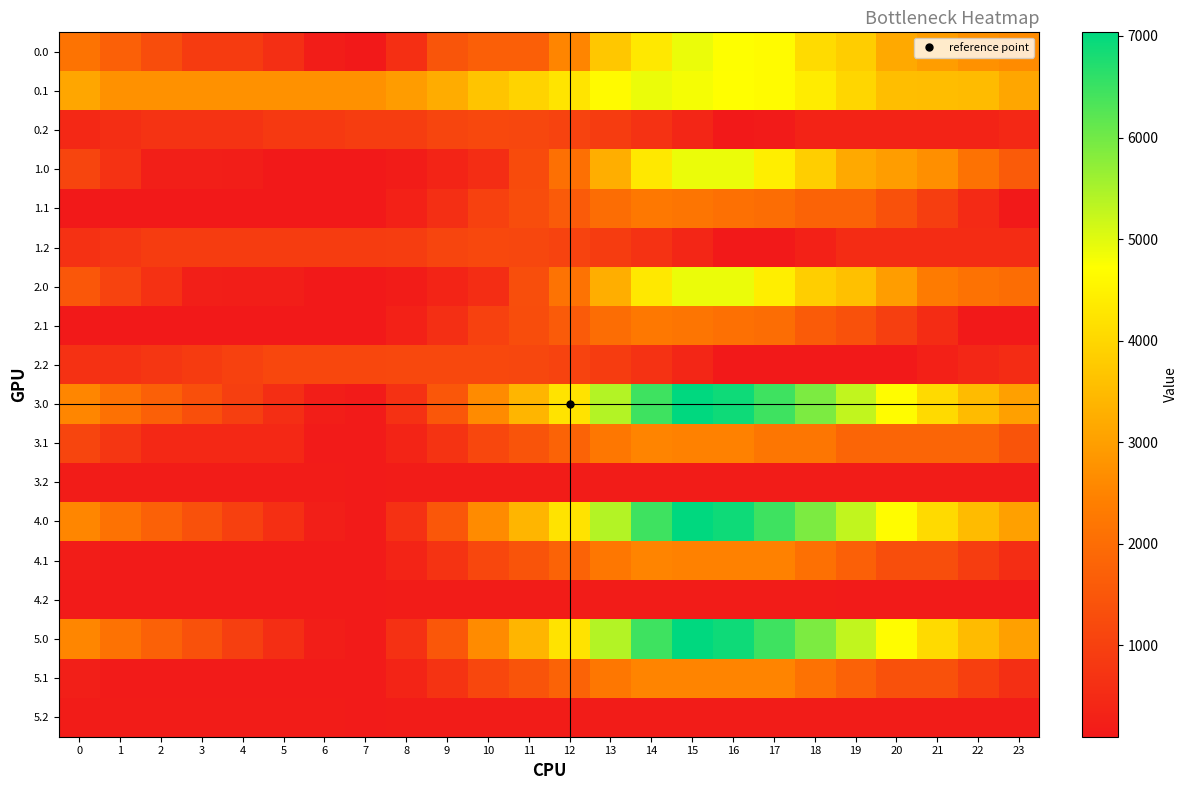

Which series has the widest spread of values?

3.0